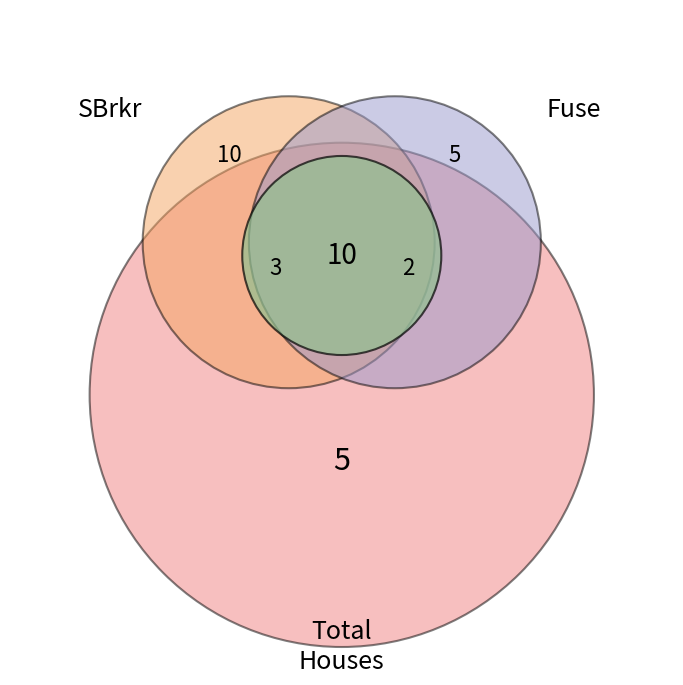

To the nearest percent, what is the combined percentage of SBrkr and Fuse?

100%